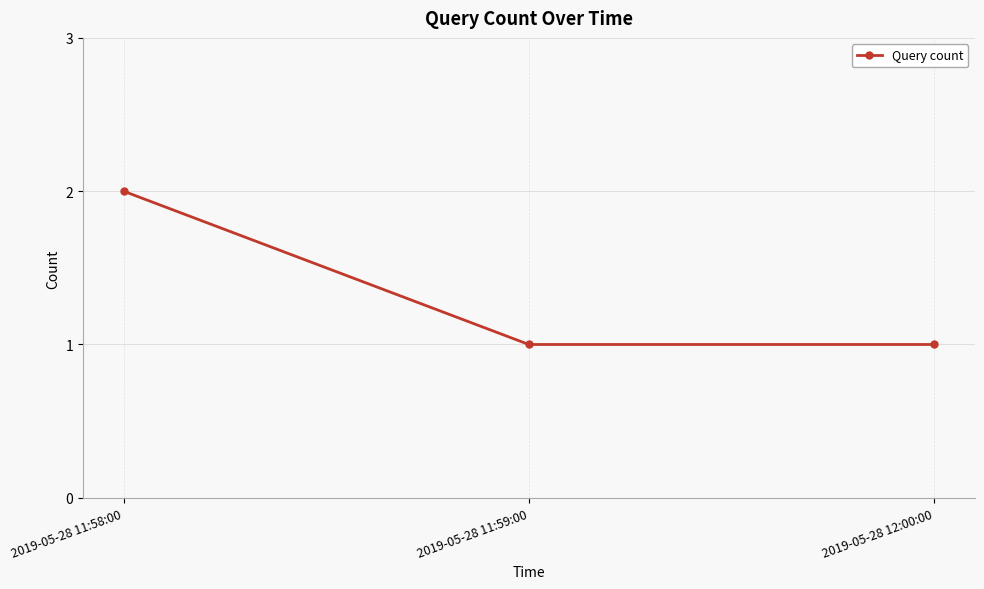

The chart shows a value of 2 at 2019-05-28 11:58:00. True or false?

True